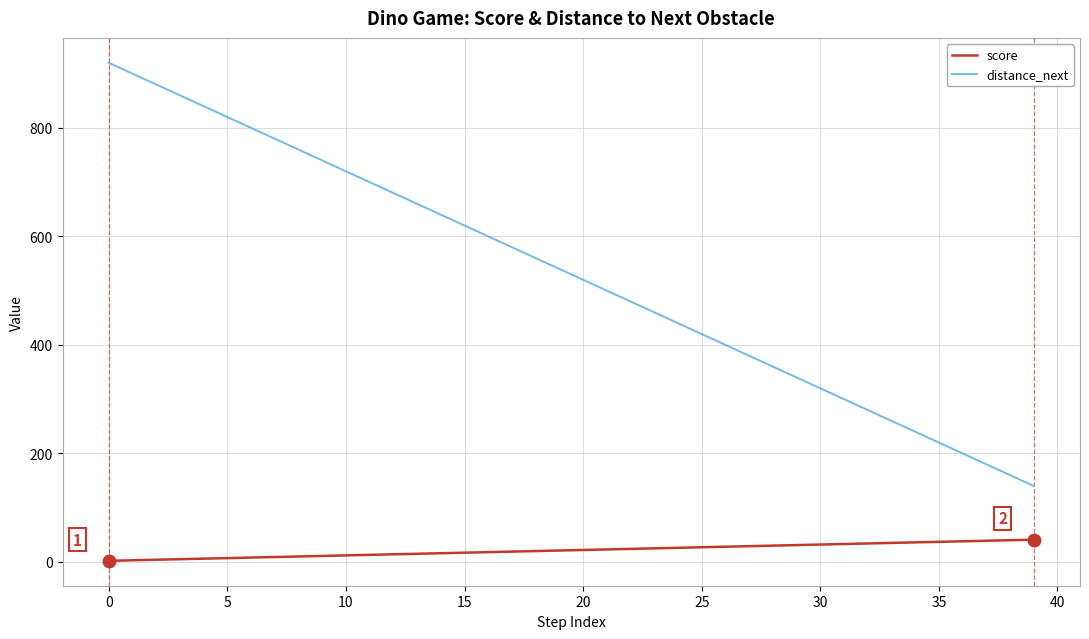

True or false: distance_next and score intersect in this chart.

False